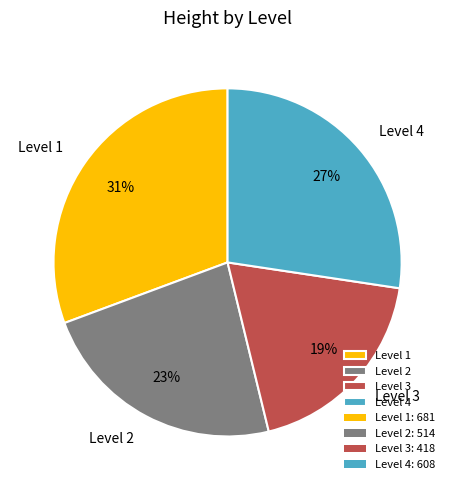

Rank the categories by value from lowest to highest.

Level 3, Level 2, Level 4, Level 1